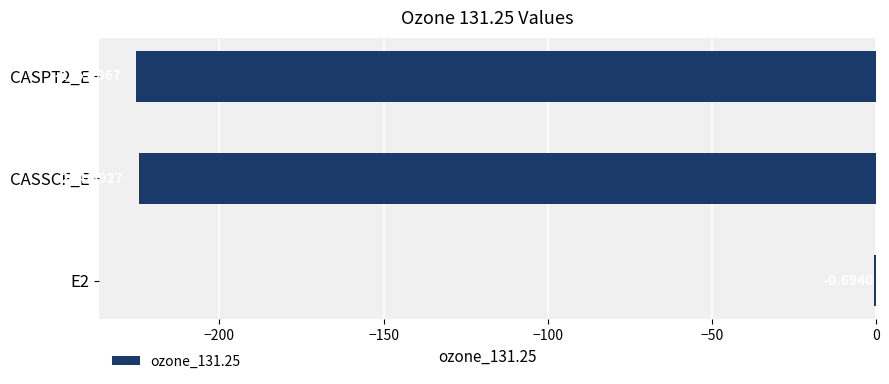

Between E2 and CASSCF_E, which is larger?

E2